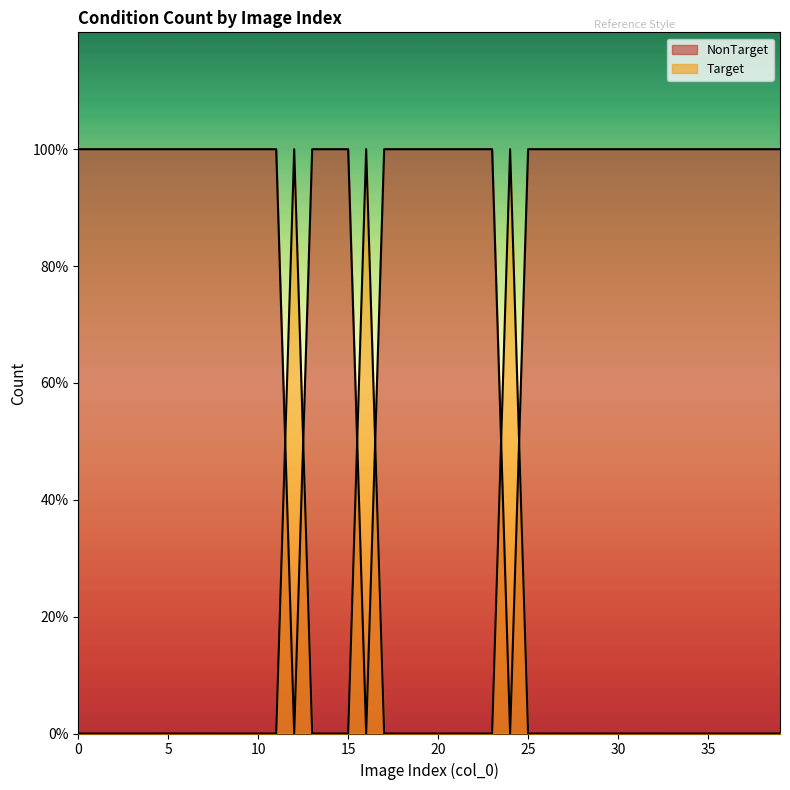

Does the chart display data point markers on the line(s)?

No